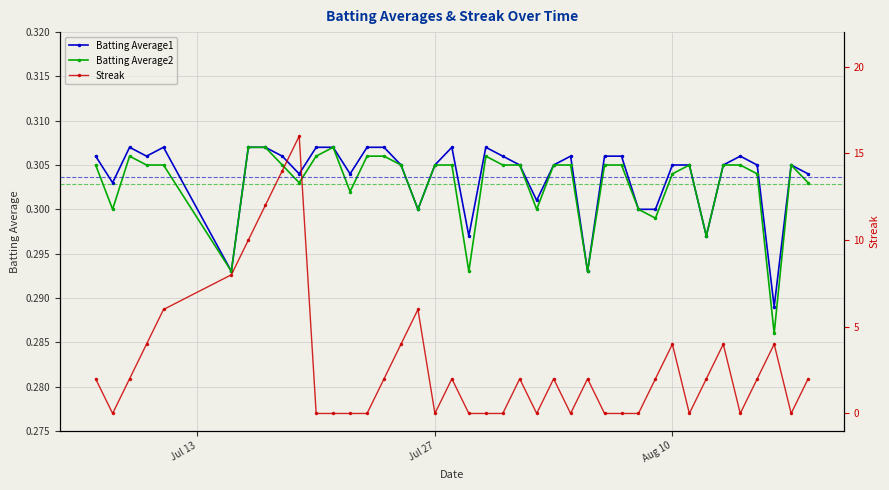

Count the Batting Average1 values in the range 0 to 1.

40